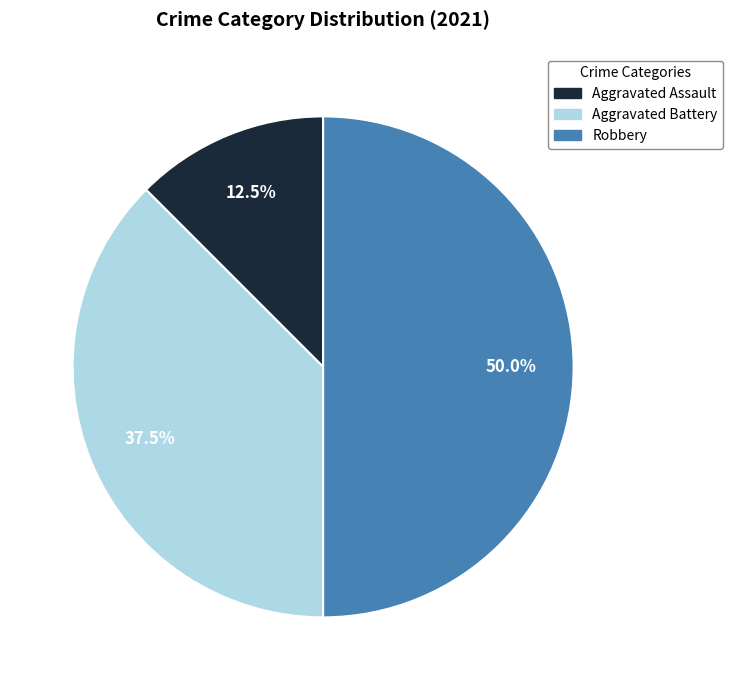

Combined, do Aggravated Battery and Robbery account for over 50%?

Yes